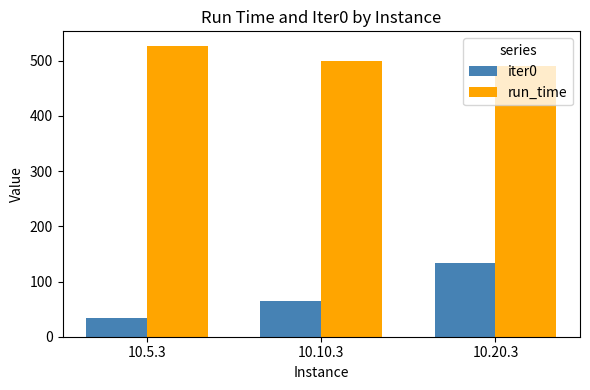

The iter0 series shows 34.4 at 10.5.3. True or false?

True